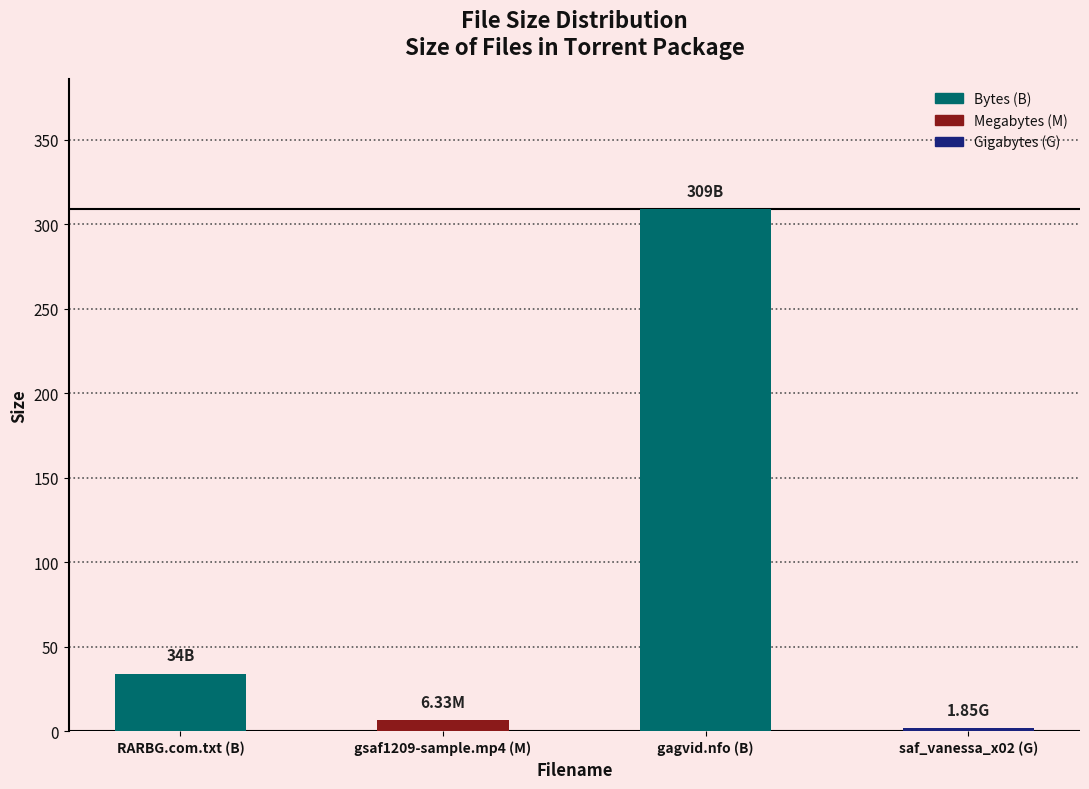

What is the sum of the values at gsaf1209-sample.mp4 (M) and gagvid.nfo (B)?

315.3